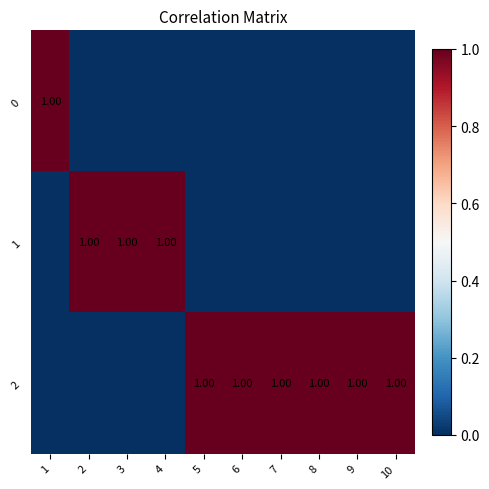

Which has a higher value, 3 or 8?

3